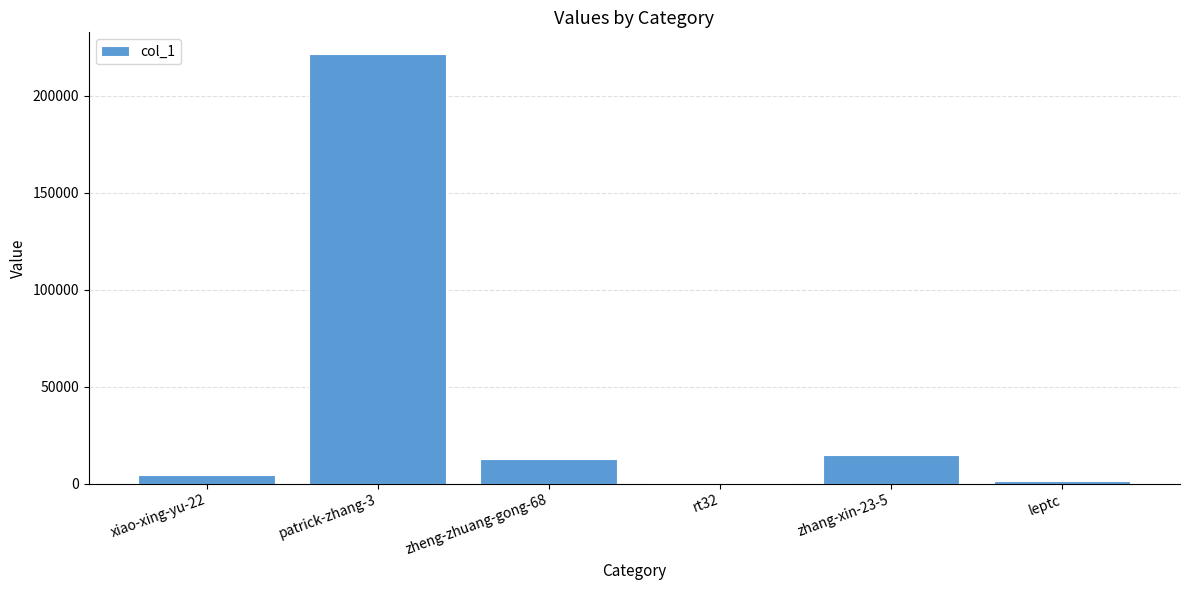

Are the bars grouped side by side (vs. stacked)?

No